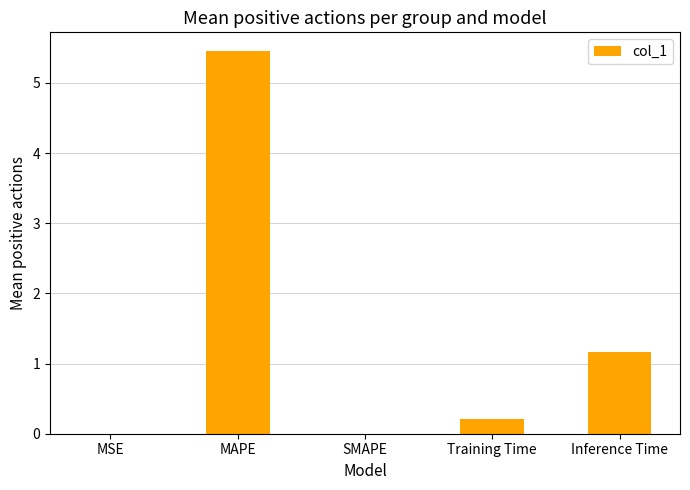

The value at Training Time is 0.2. True or false?

True